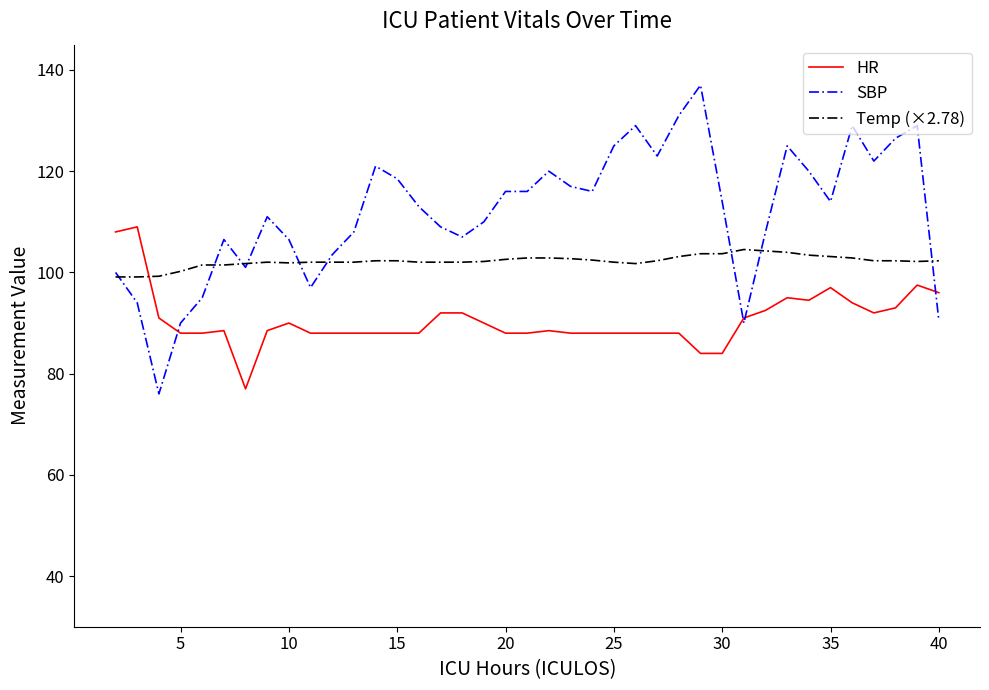

What is the difference between the second highest and minimum values in the SBP series?

55.0